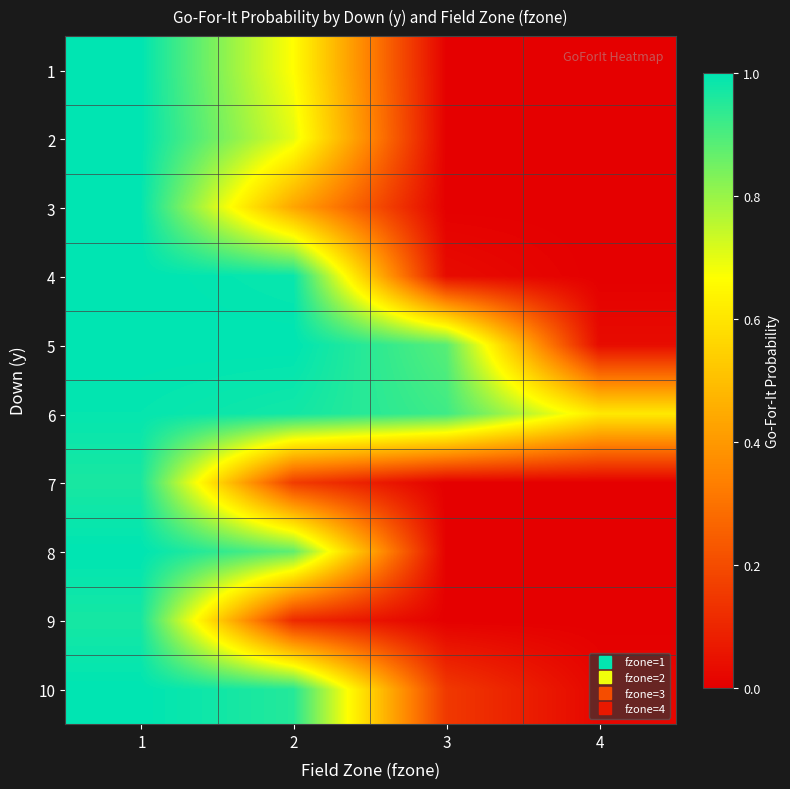

At which category is the sum across all series the highest?

1